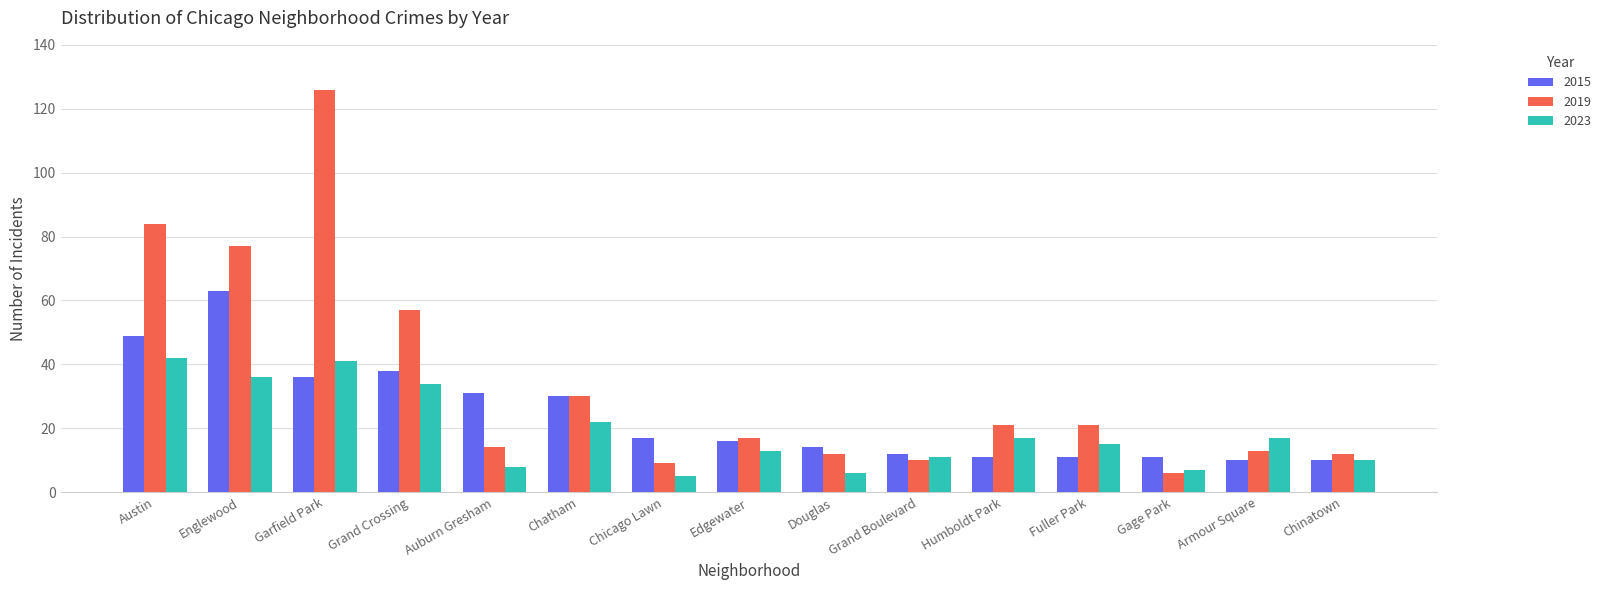

How many data points in 2023 are less than 15?

7